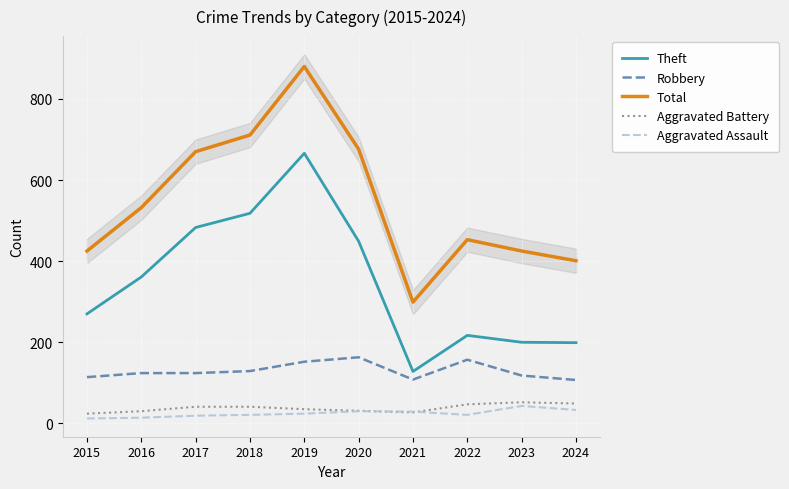

Which has a higher value, 2022 or 2023?

2022